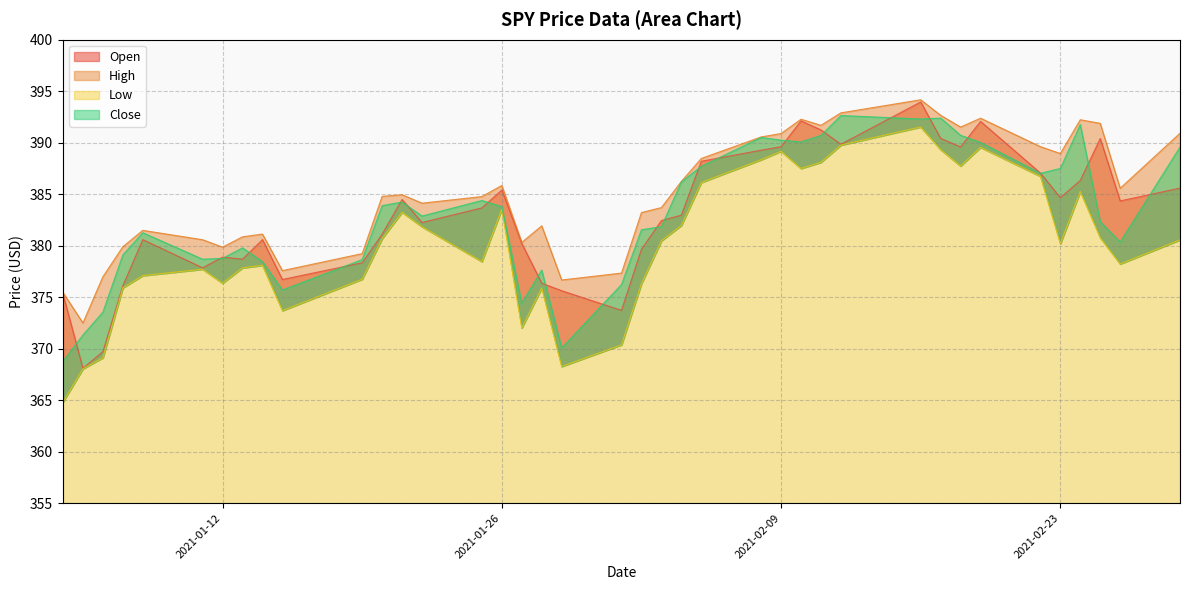

What is the label of the 2nd point from the right?

2021-02-26